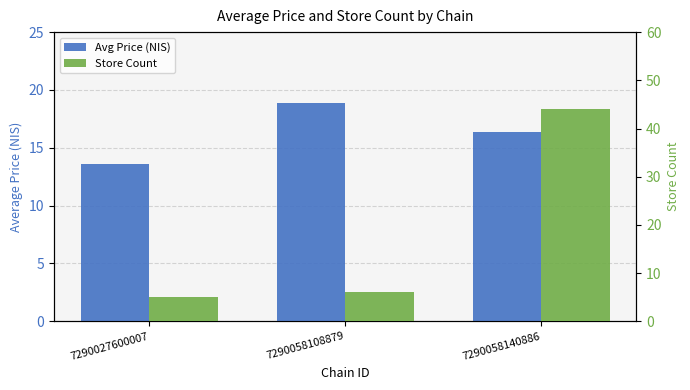

How many values in the Avg Price (NIS) series exceed 16?

2